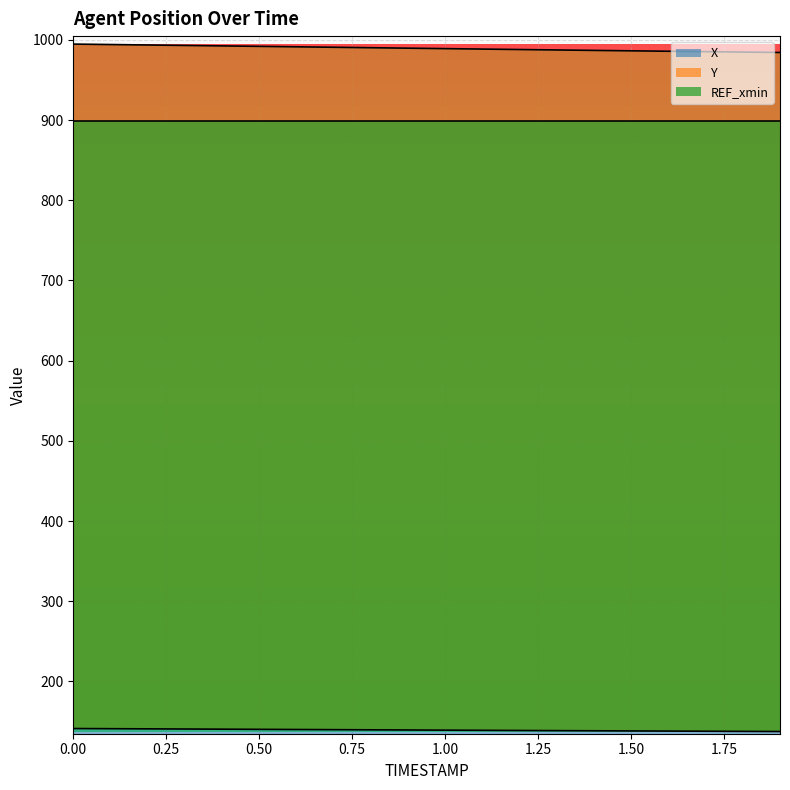

What is the spread (max minus min) of values at 1.2?

849.2